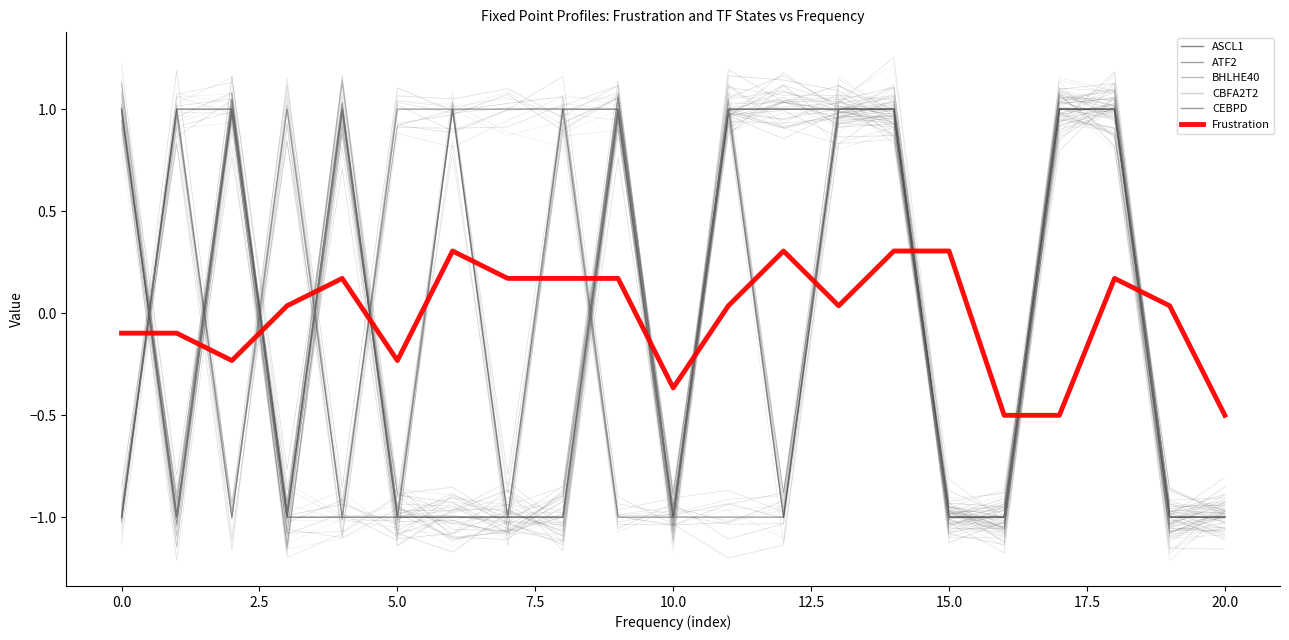

Is it true that CBFA2T2 equals 1.7 at 7.5?

False